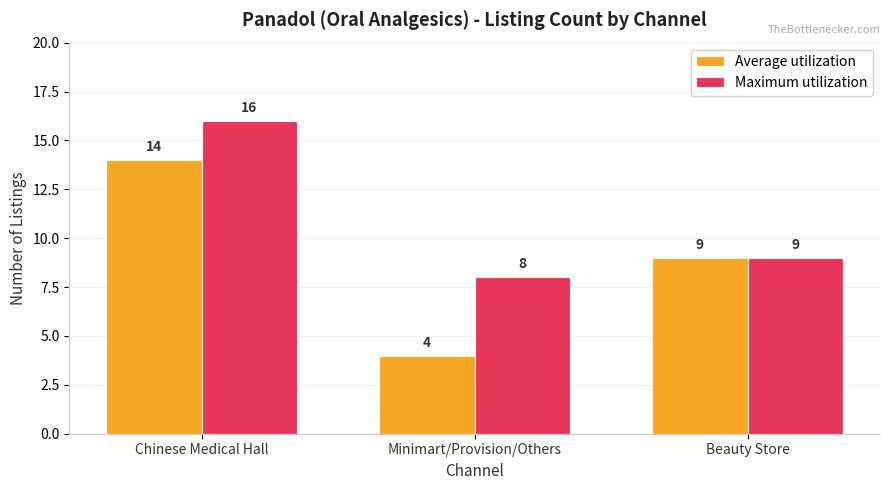

What is the value of the Maximum utilization bar at the 3rd from the left?

9